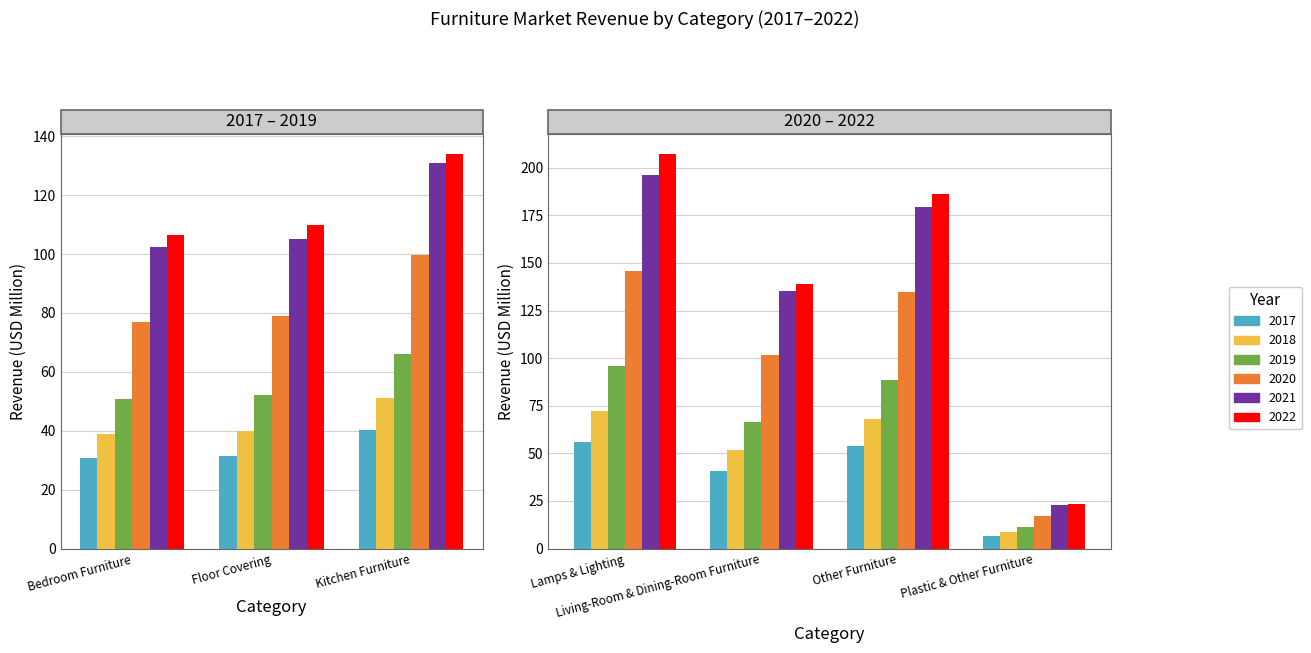

What is the maximum value for 2018?

72.4